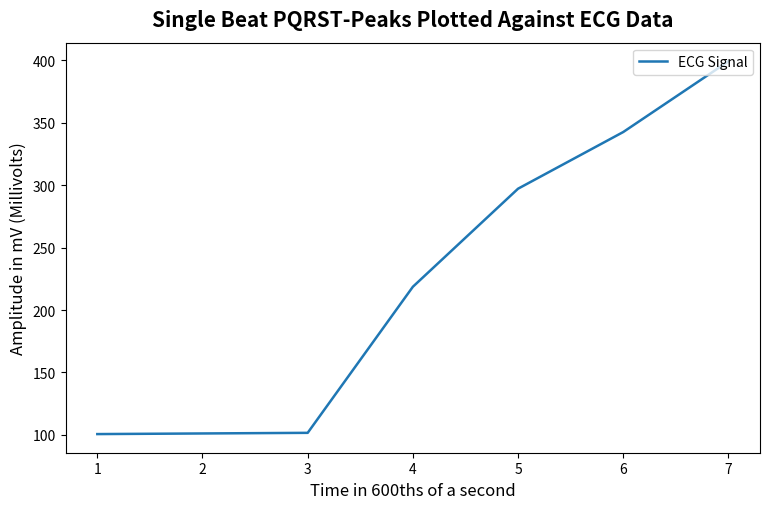

Where is the data nearest to the value 249?

4